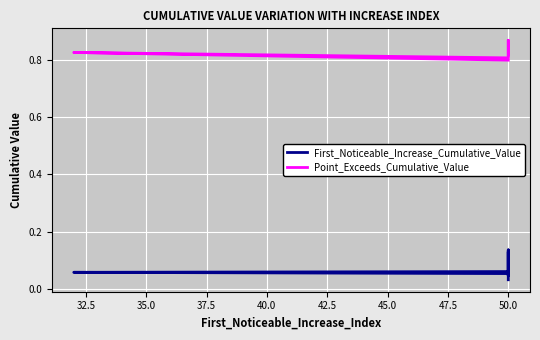

Between 30.0 and 50.0, which is larger?

30.0